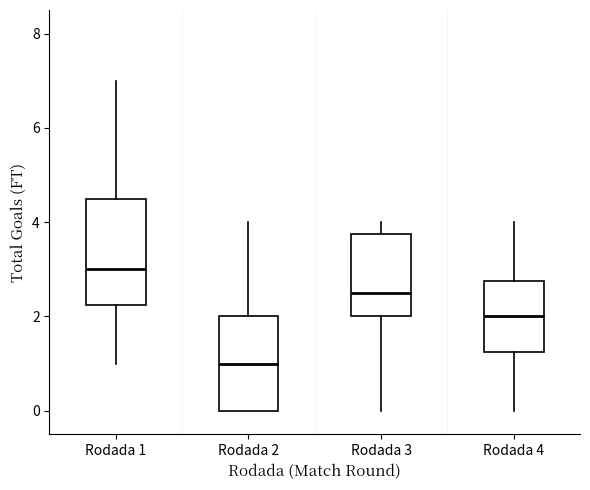

Which box has the highest median line?

Rodada 1